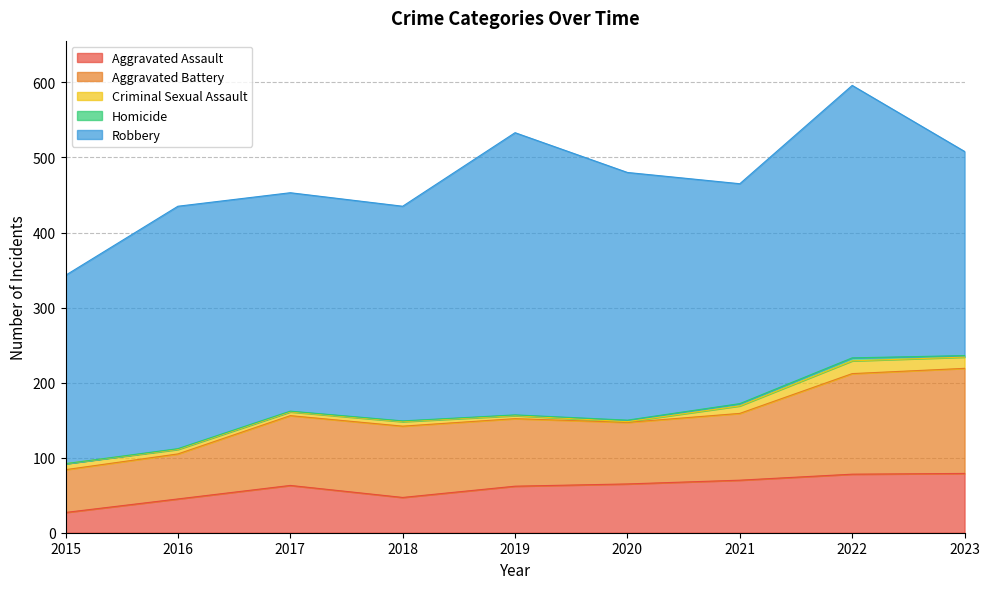

What is the difference between the highest and lowest values at 2018?

285